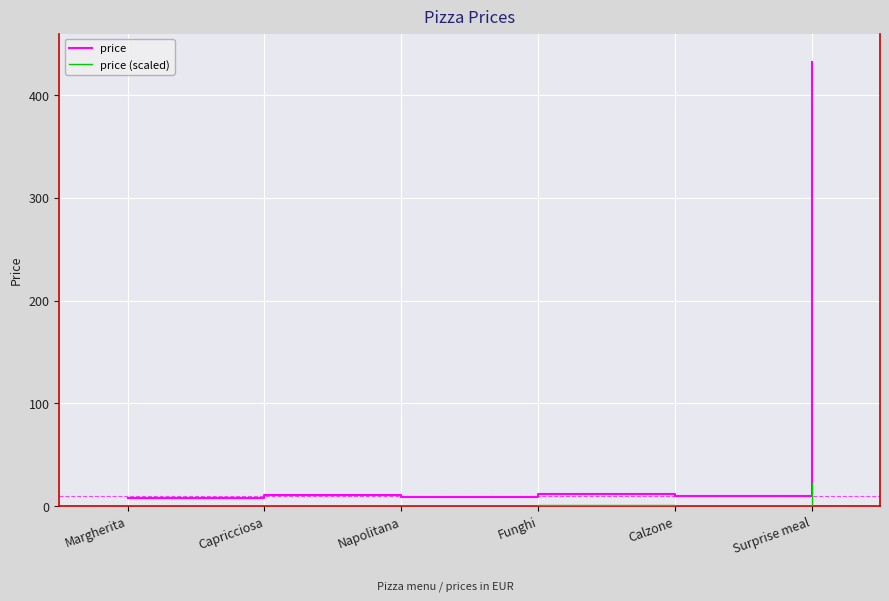

Which series changed the most between Funghi and Surprise meal?

price